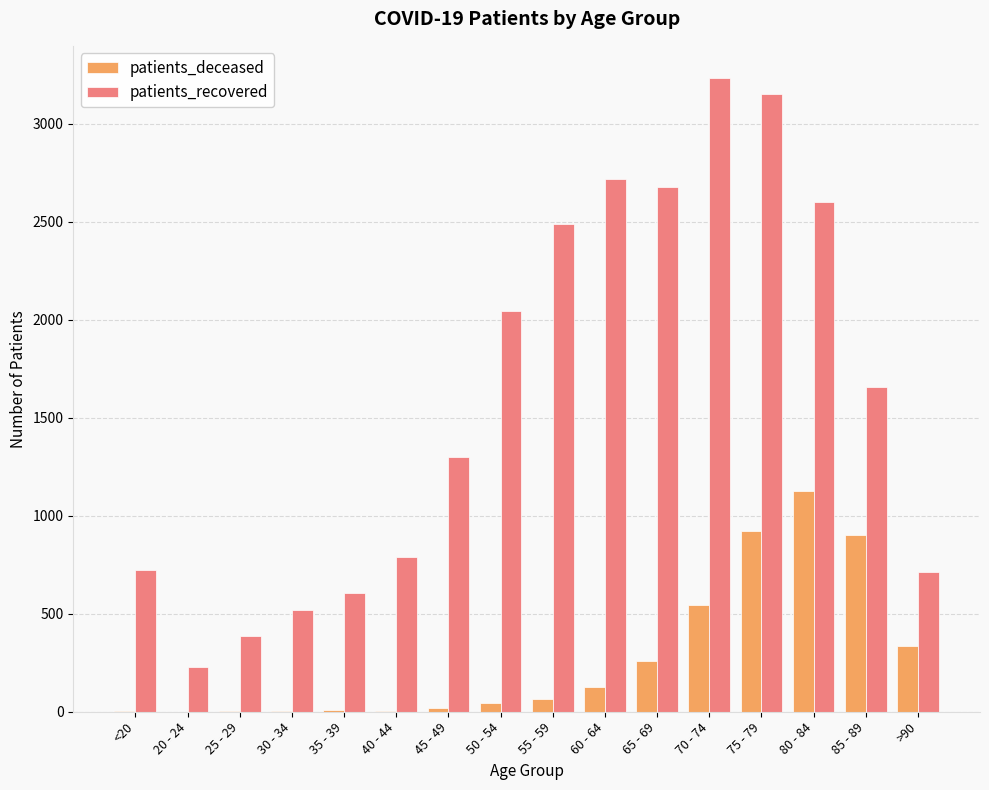

What is the sum of all patients_recovered values?

25850